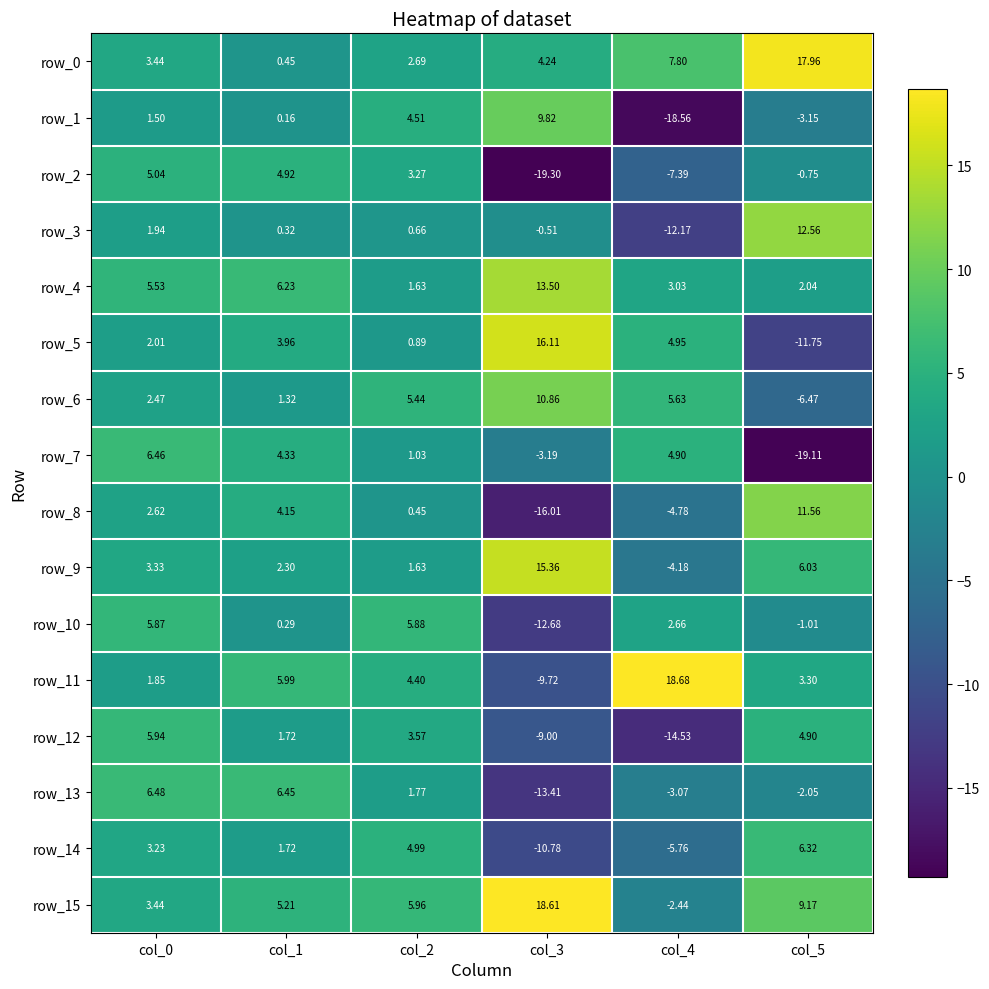

How many categories are shown in the chart?

6